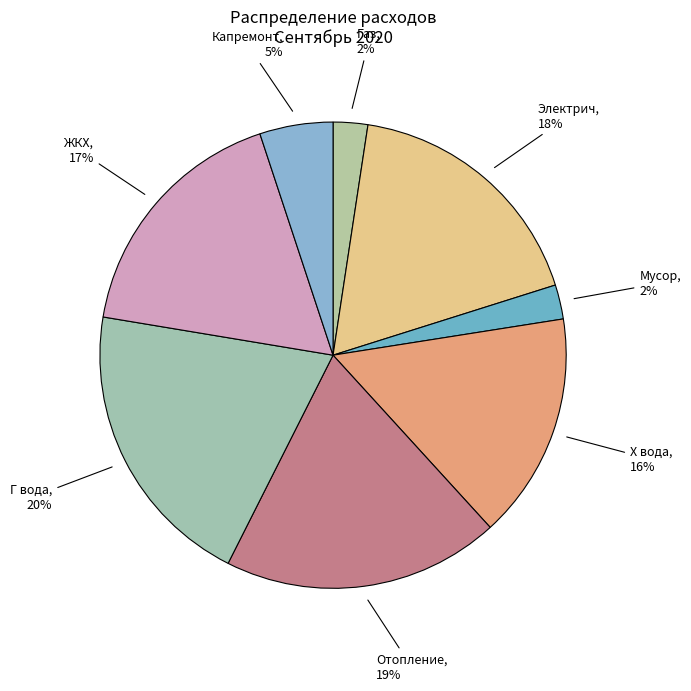

What is the ratio of the value at Г вода to the value at ЖКХ?

1.2